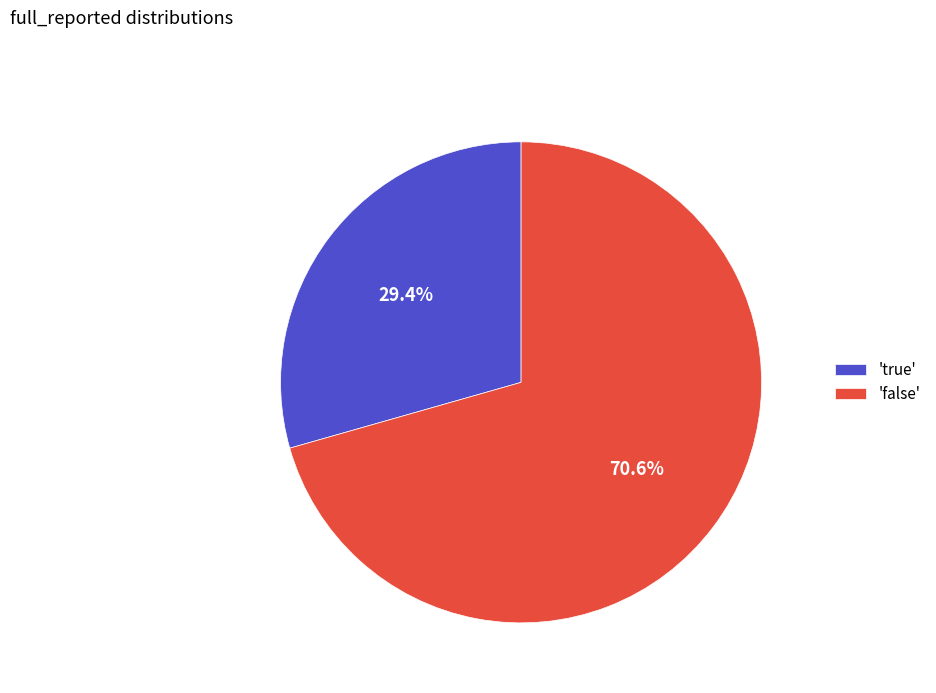

What percentage is NOT represented by 'false'?

29.4%